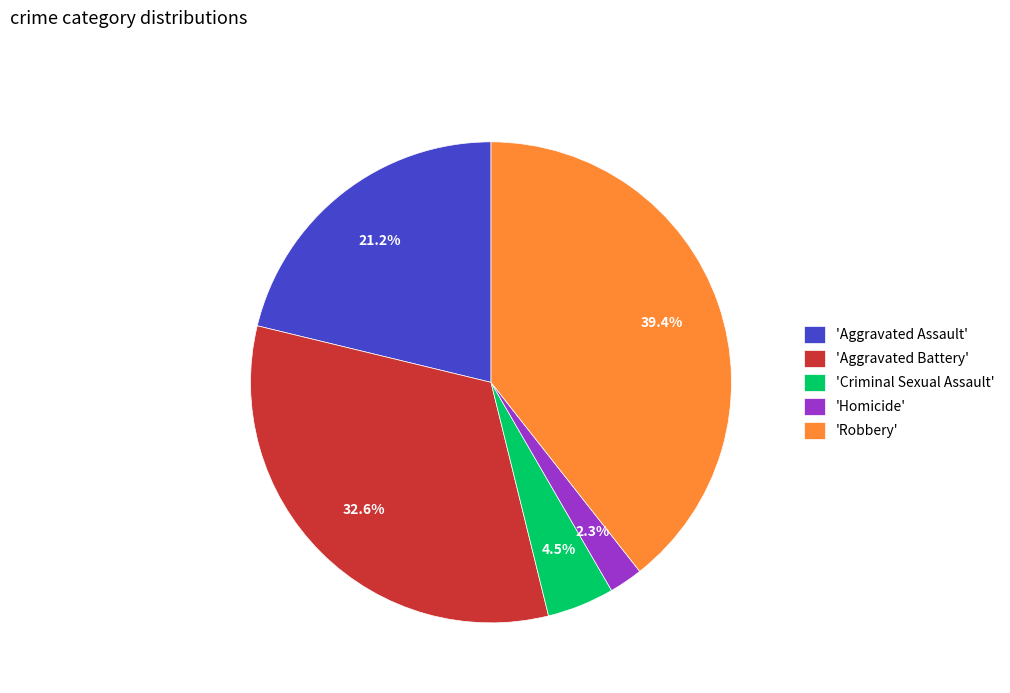

Is there a majority slice in this chart?

No